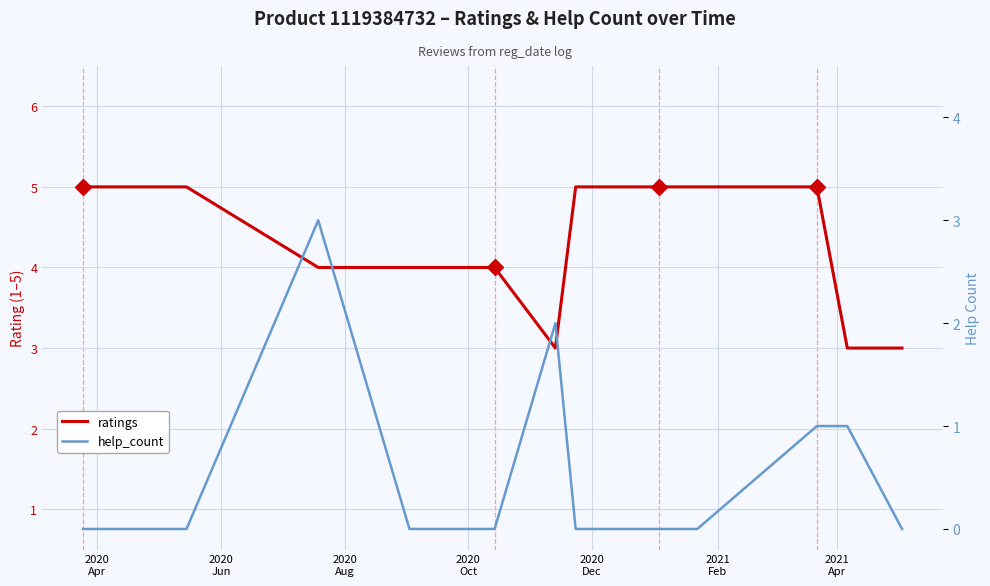

What is the difference between the maximum and second lowest values in the ratings series?

2